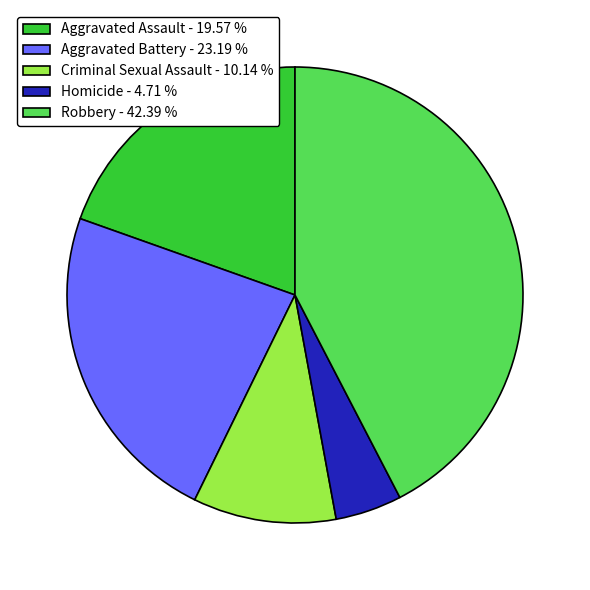

What is the ratio of the value at Criminal Sexual Assault to the value at Robbery?

0.2